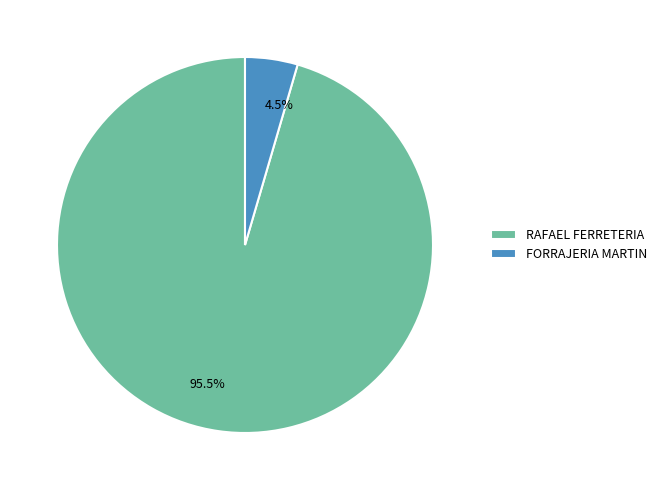

Does any single category account for the majority?

Yes